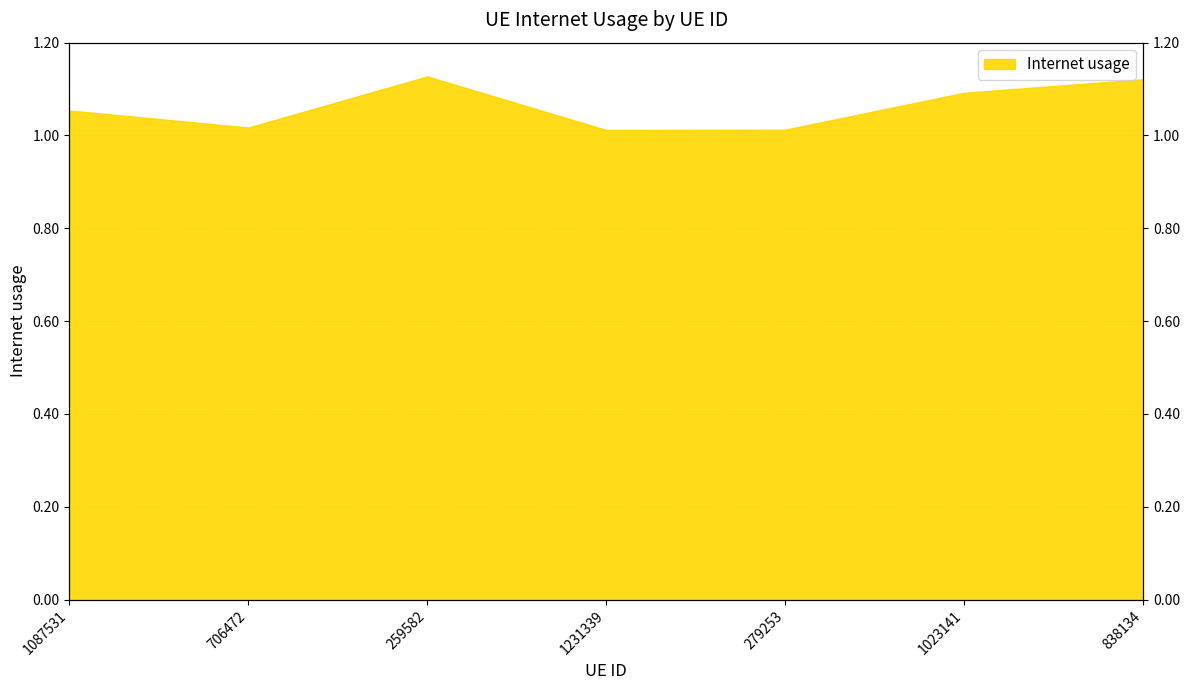

How many points are higher than both their immediate neighbors (excluding endpoints)?

1